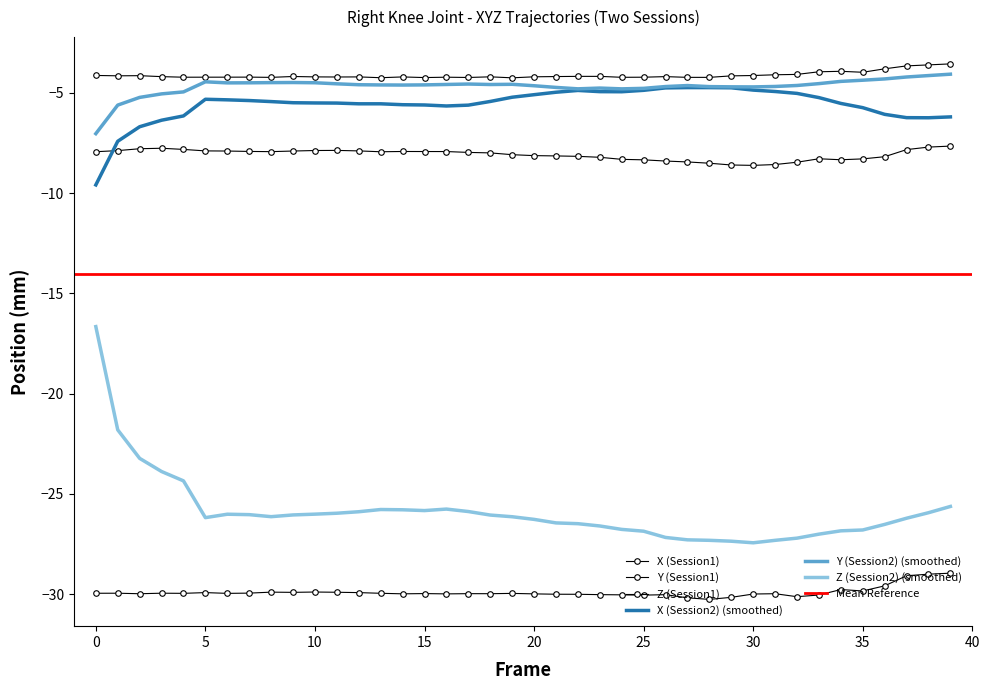

The X (Session1) series shows -8.3 at 25. True or false?

True